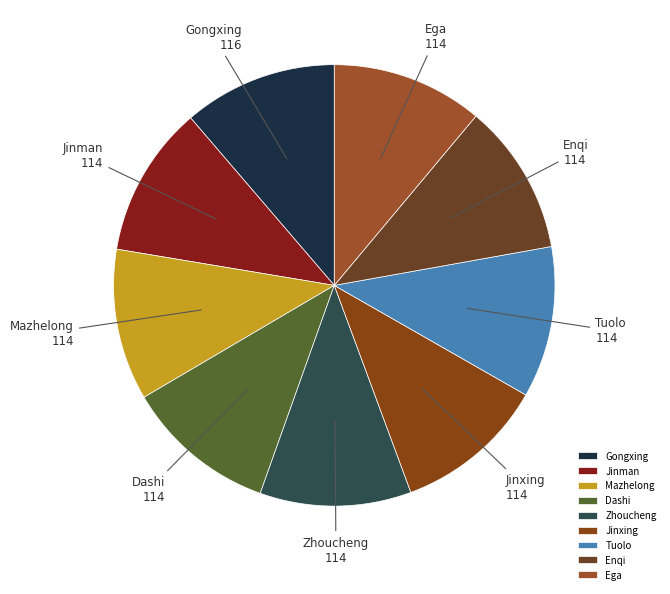

How many slices are in this pie chart?

9